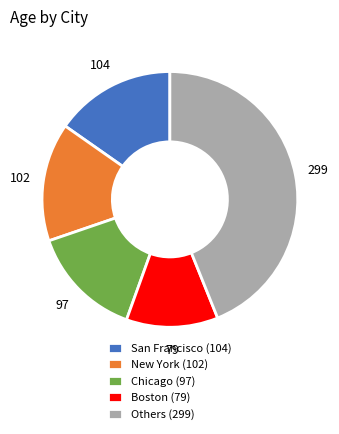

What is the smallest slice in the pie chart?

Boston (79)